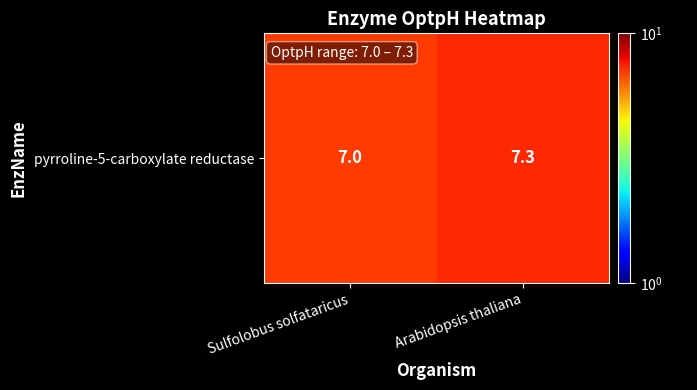

List the labels in order of value, smallest first.

Sulfolobus solfataricus, Arabidopsis thaliana